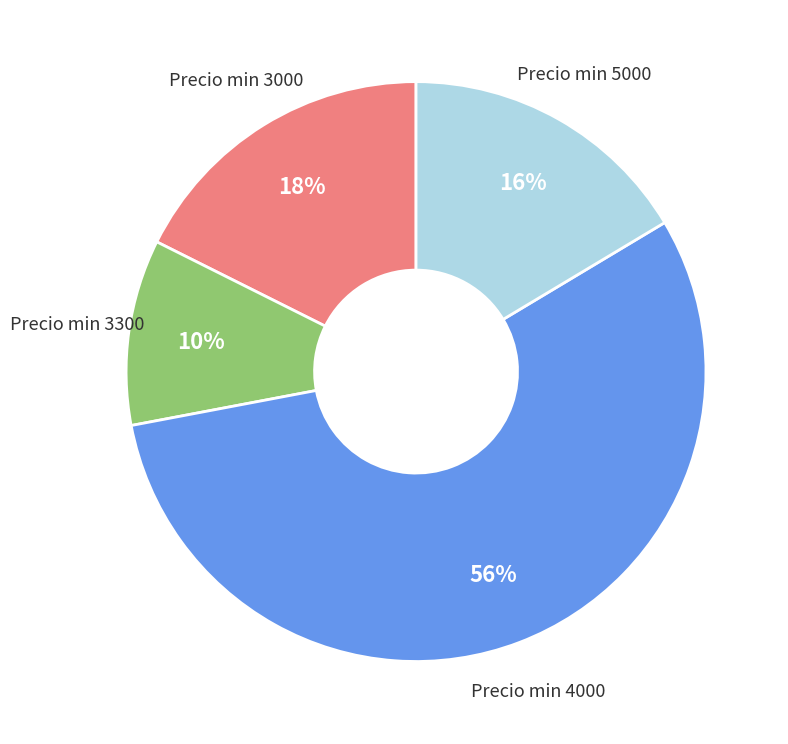

Does any single category account for the majority?

Yes